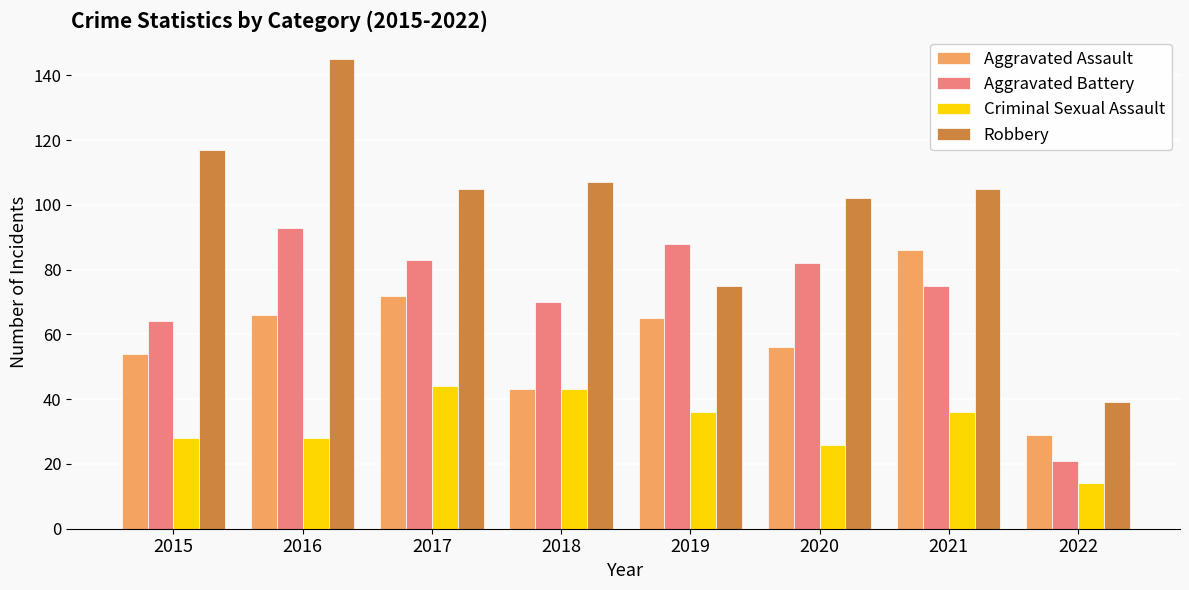

What is the greatest value displayed?

145